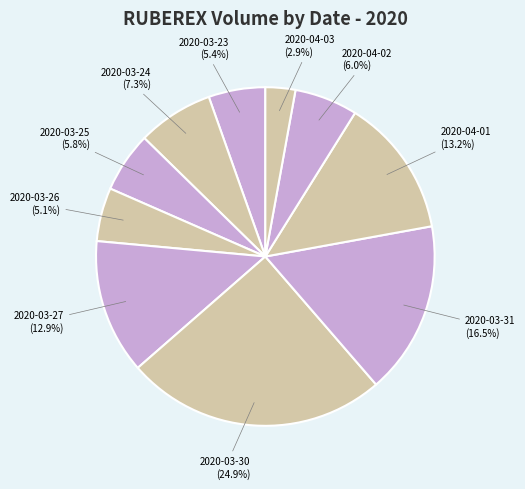

Count the number of slices in the pie.

10